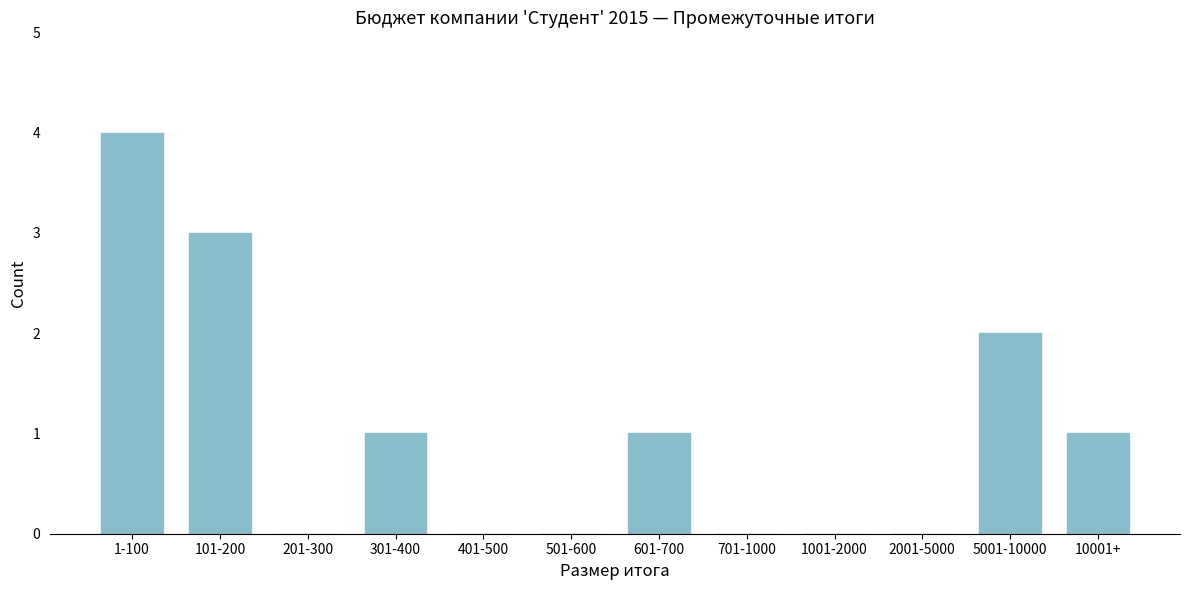

Reading left to right, extract all data points from this chart.

1-100=4	101-200=3	201-300=0	301-400=1	401-500=0	501-600=0	601-700=1	701-1000=0	1001-2000=0	2001-5000=0	5001-10000=2	10001+=1